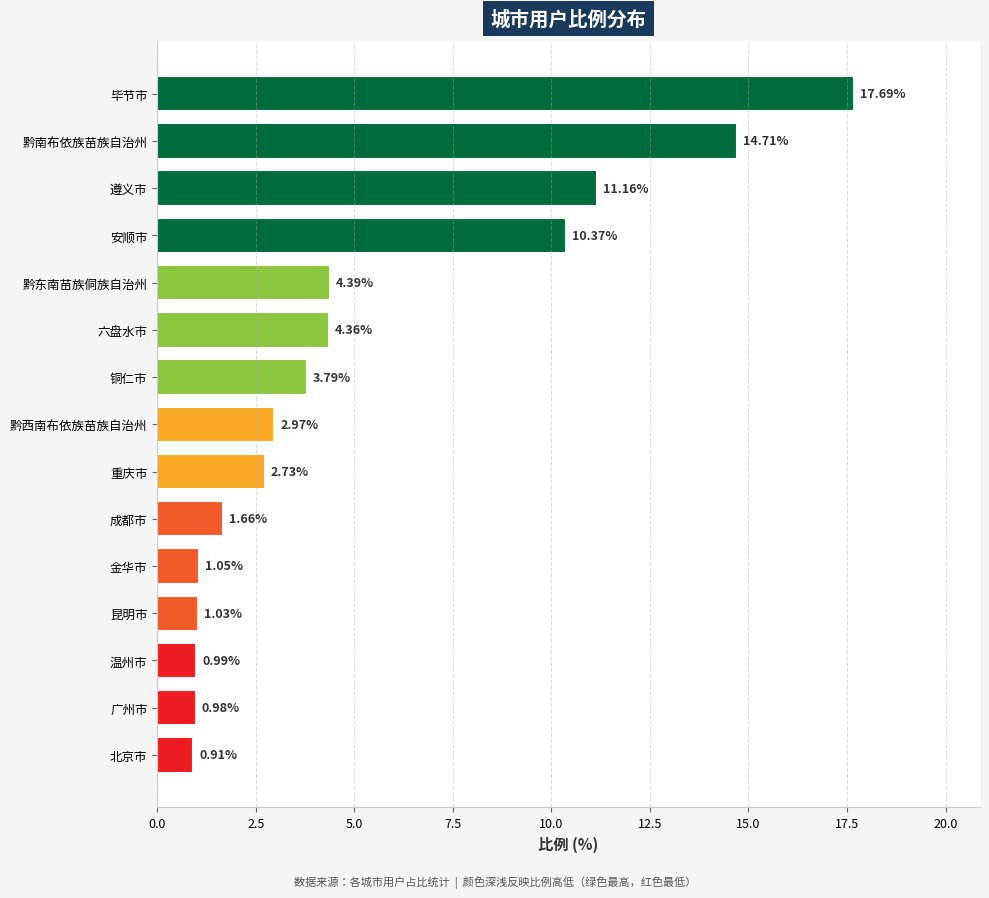

Are the bars grouped side by side (vs. stacked)?

No